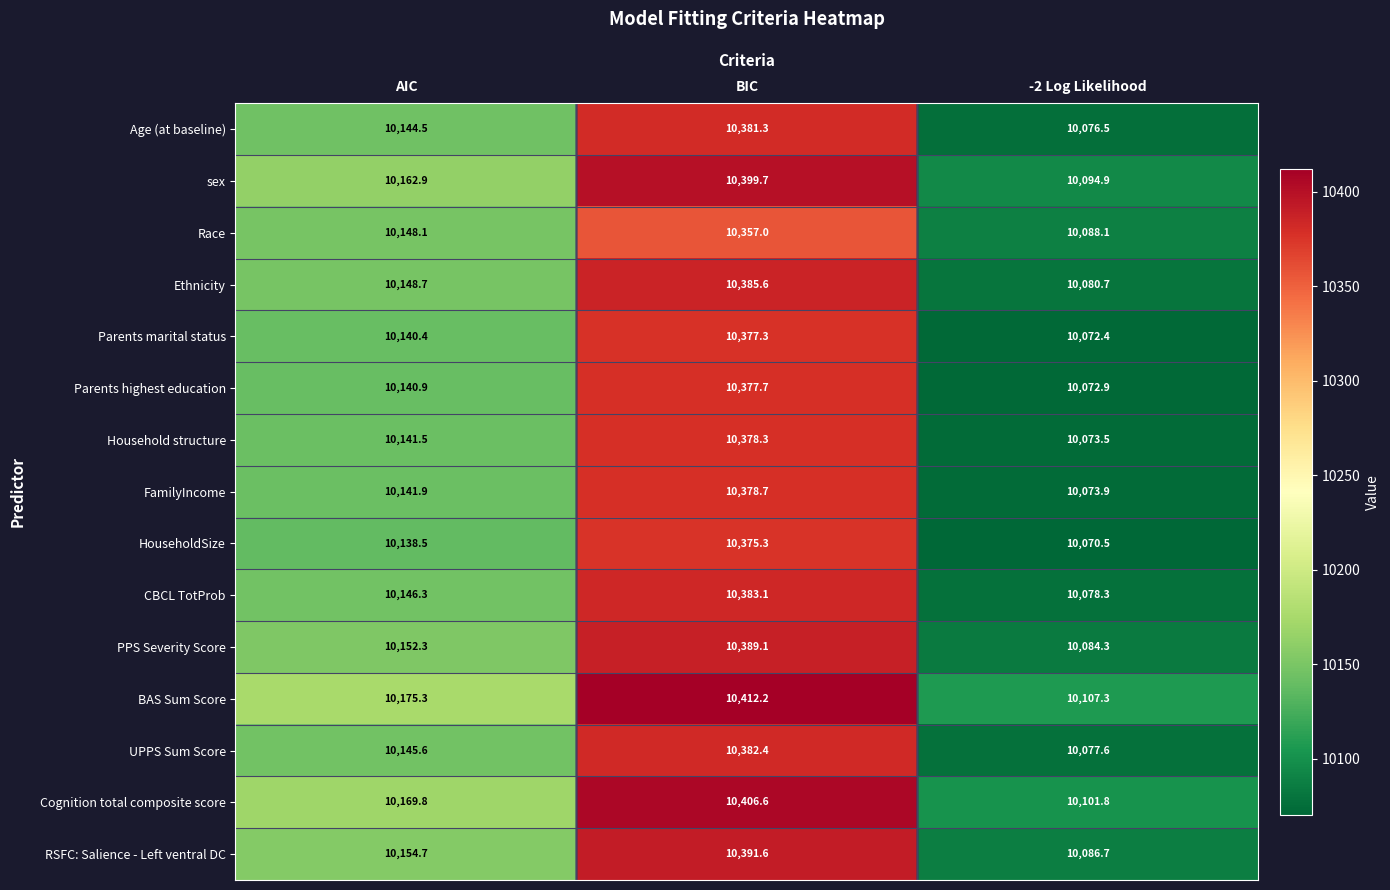

True or false: RSFC: Salience - Left ventral DC has a value of 10086.7 at -2 Log Likelihood.

True